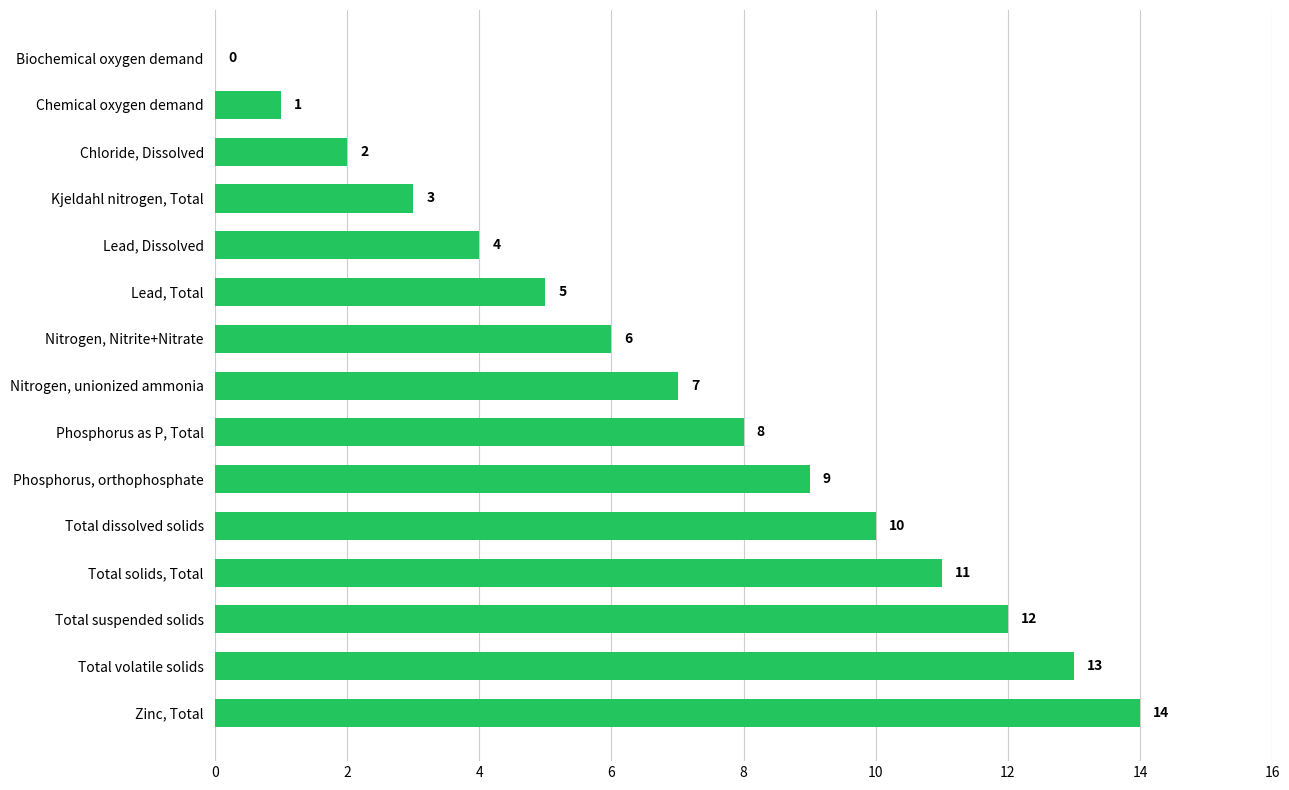

Is it true that the value at Phosphorus, orthophosphate is 9?

True